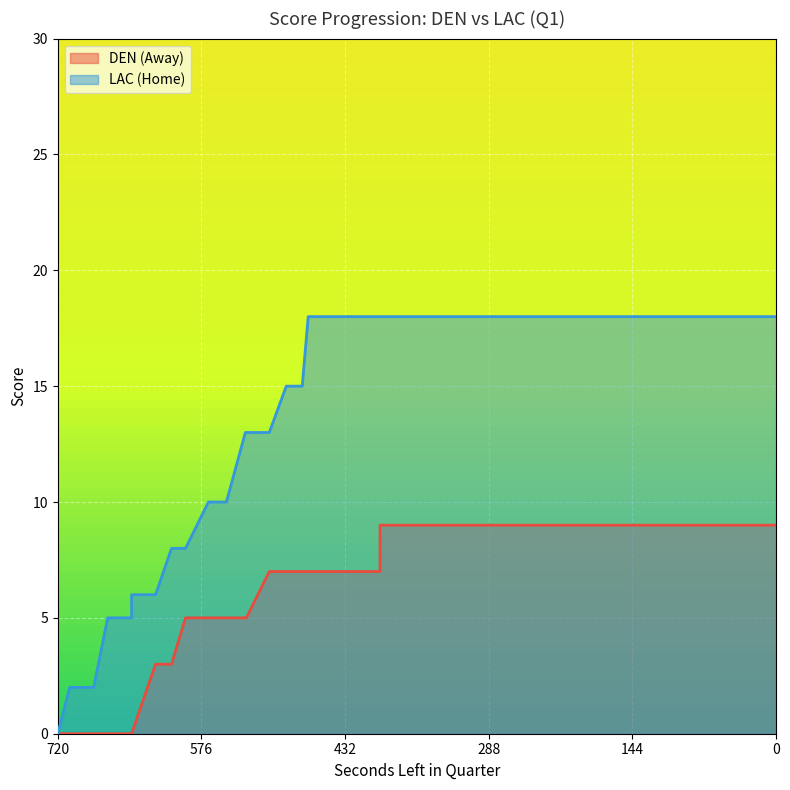

What is the sum of the AwayScore values at 359 and 708?

9